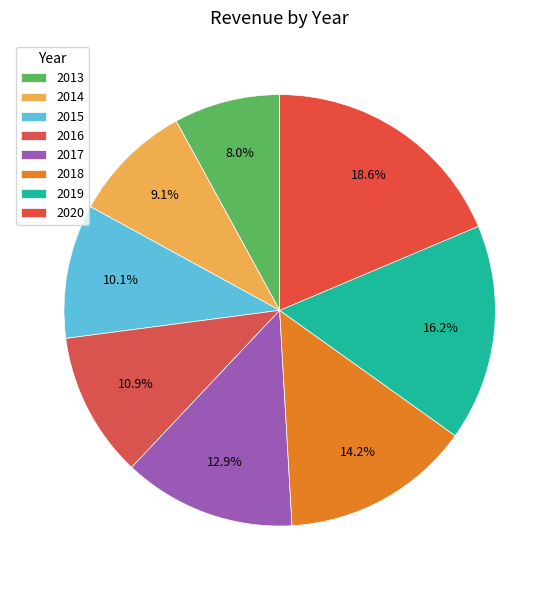

Between 2016 and 2019, which is larger?

2019